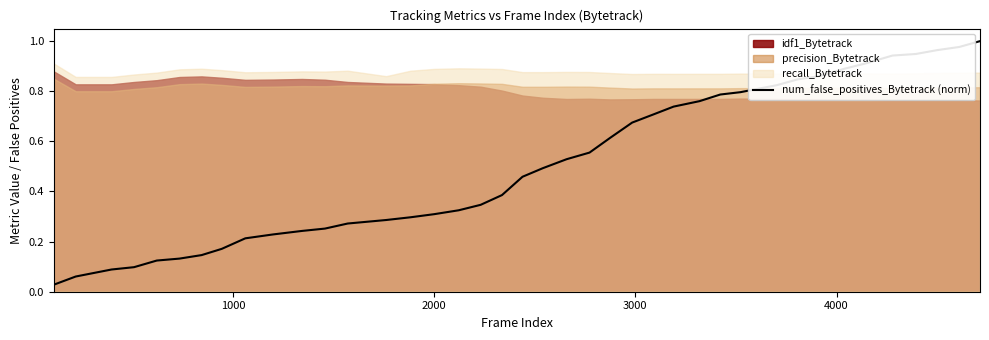

True or false: the data shows 0.6 at 37.

False